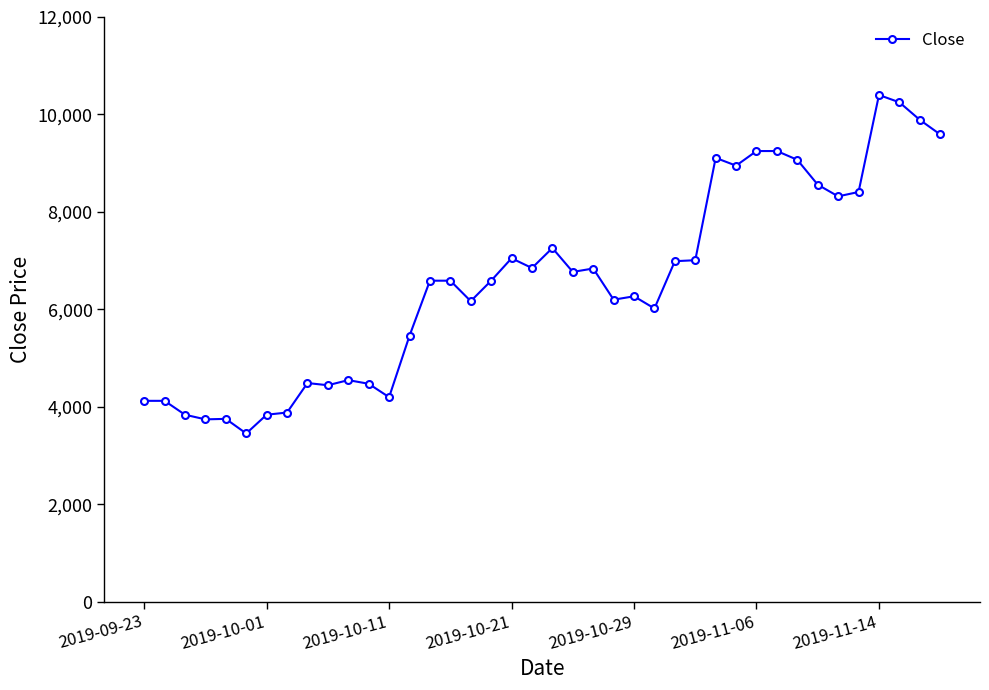

How many distinct data groups are displayed?

1